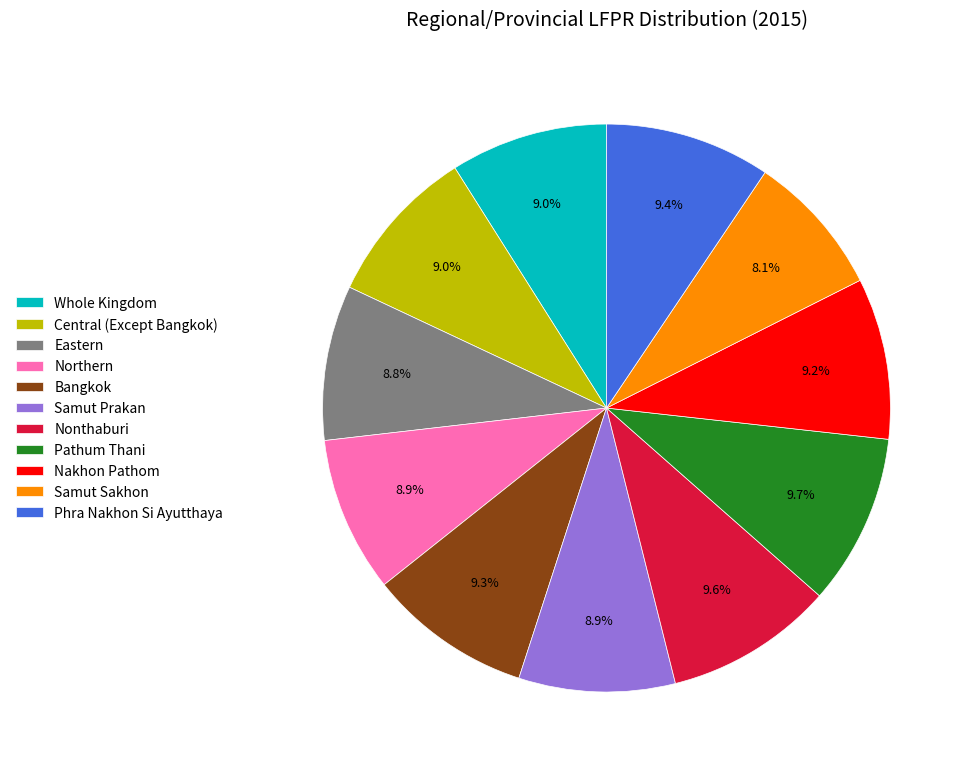

To the nearest percent, what is the combined percentage of Whole Kingdom and Phra Nakhon Si Ayutthaya?

18%